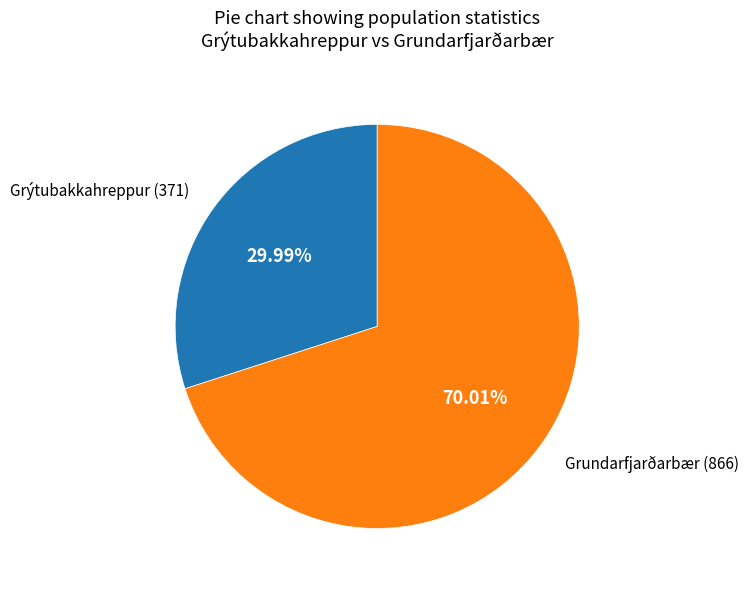

Does any single category account for the majority?

Yes